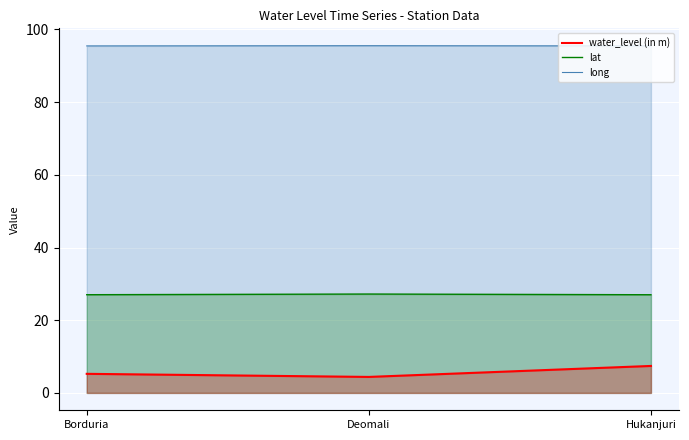

What is the label of the 2nd point from the left?

Deomali